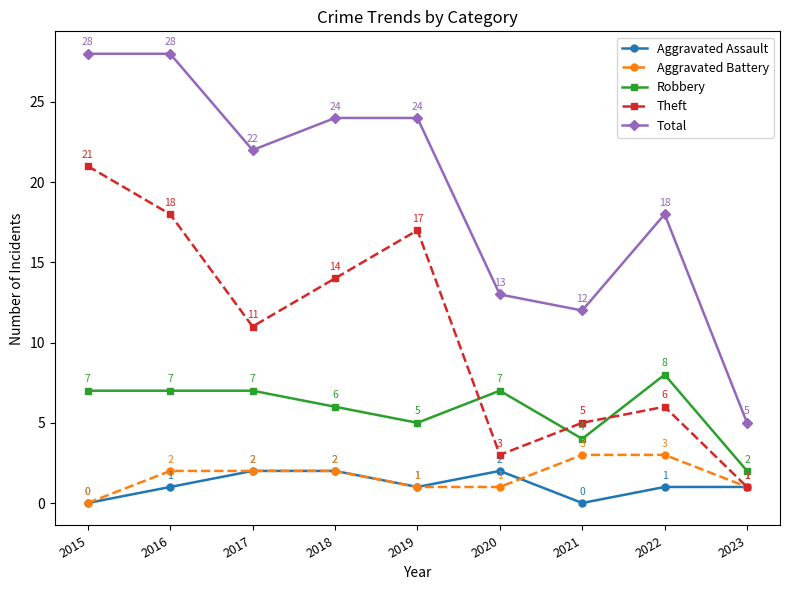

What is the value of the Total point at the 8th from the left?

18